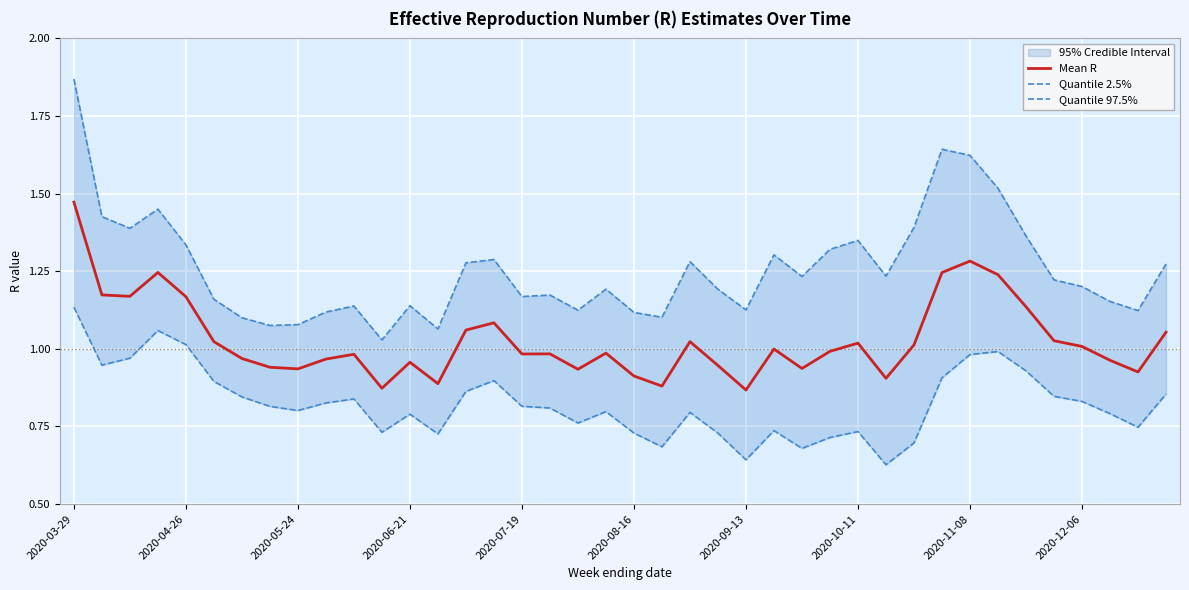

Which category has the highest value in the Mean R series?

2020-03-29